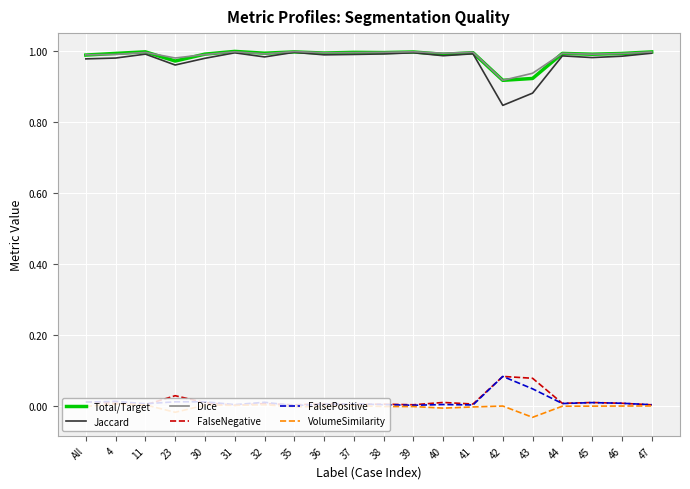

True or false: Jaccard has a value of 0.4 at 11.

False